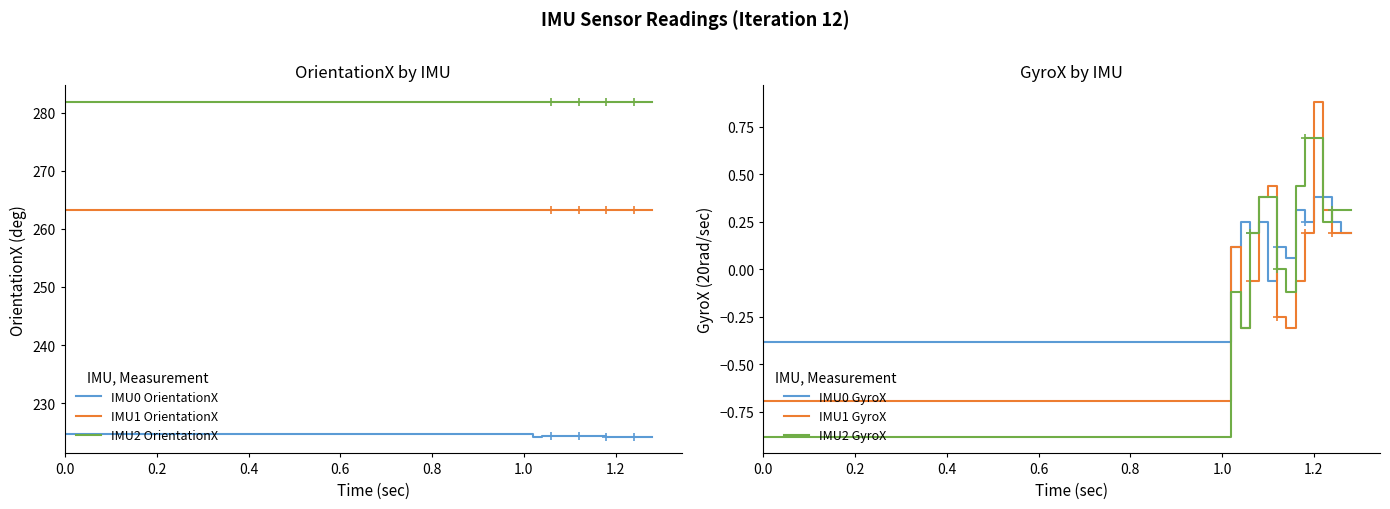

What is the minimum value for IMU2 OrientationX?

281.8